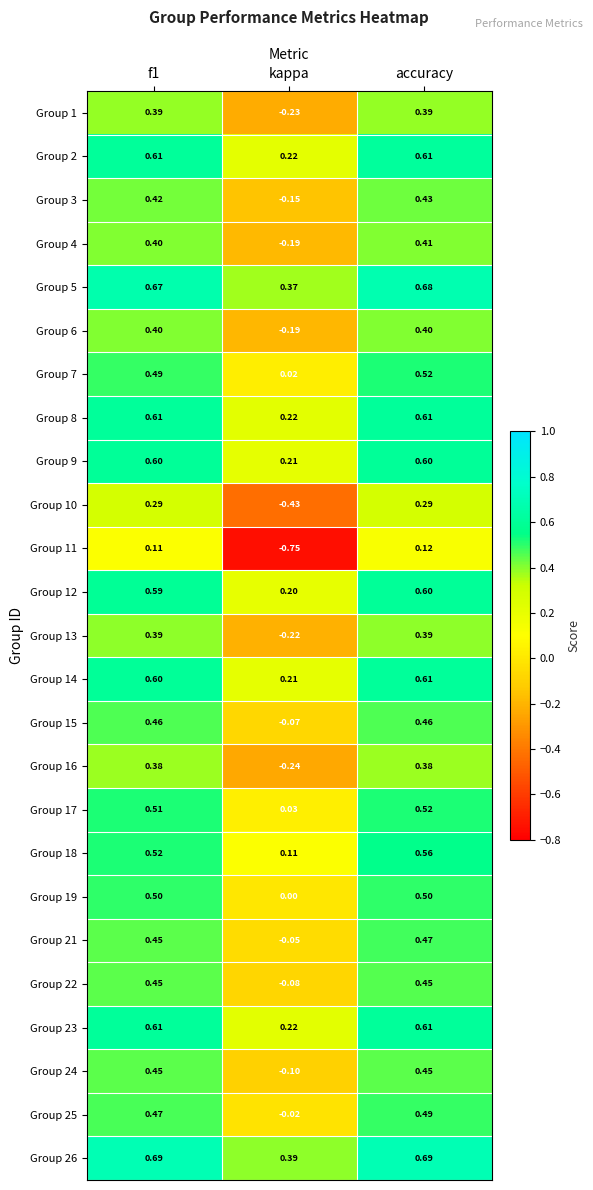

At which label is Group 15 closest to 0?

kappa